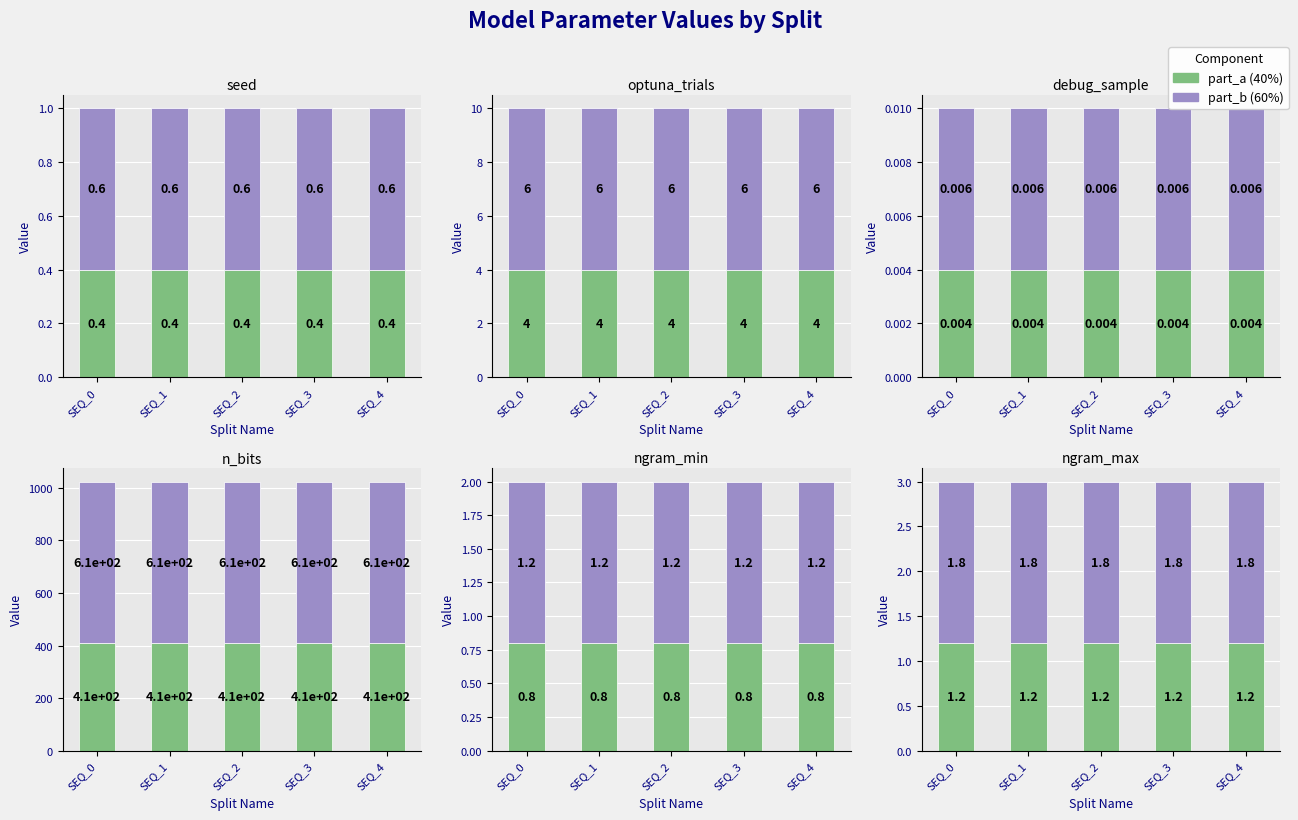

The value of part_a at SEQ_3 is 1.2. True or false?

True